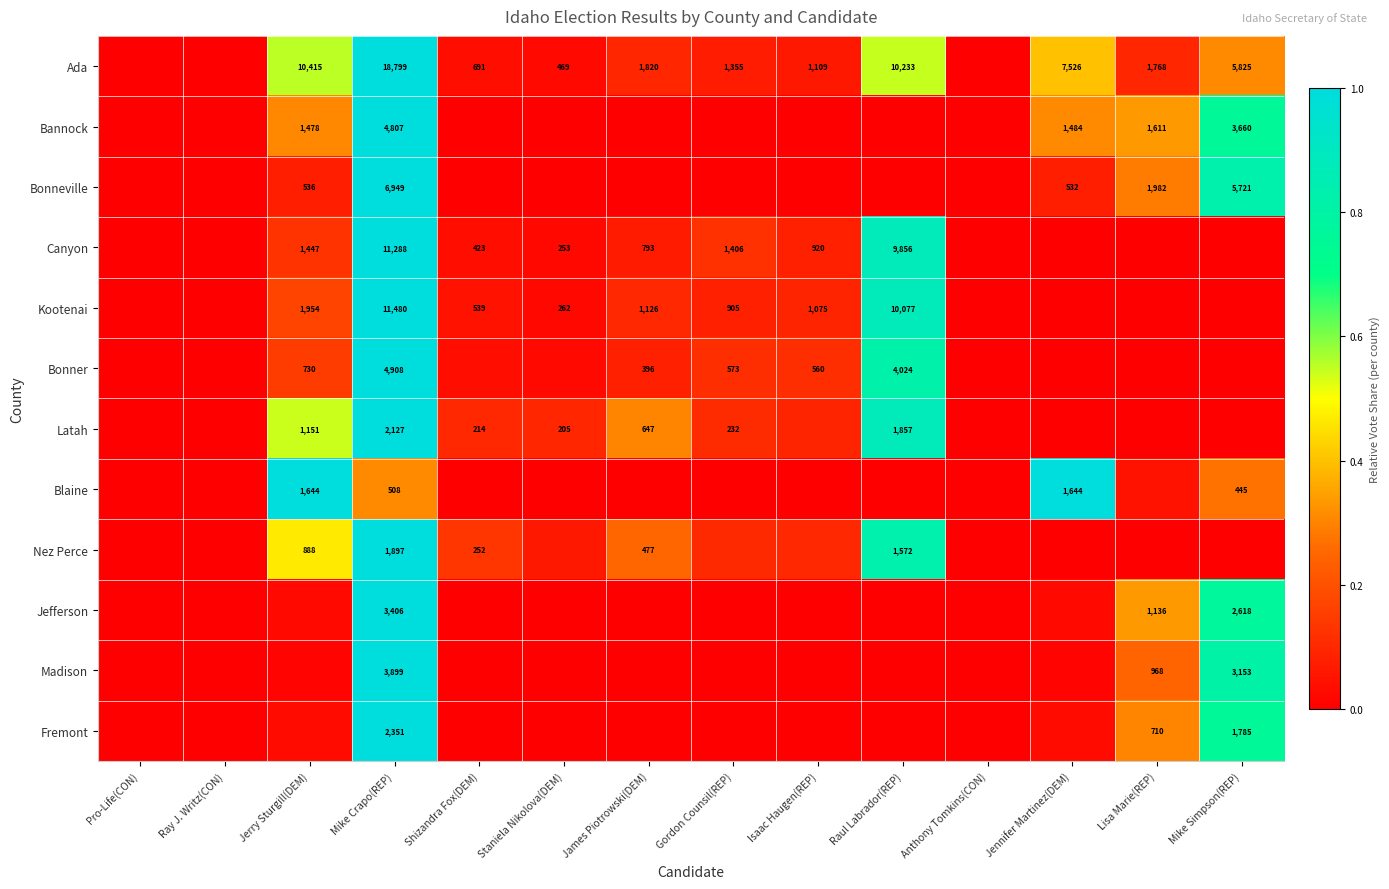

How many distinct data groups are displayed?

12